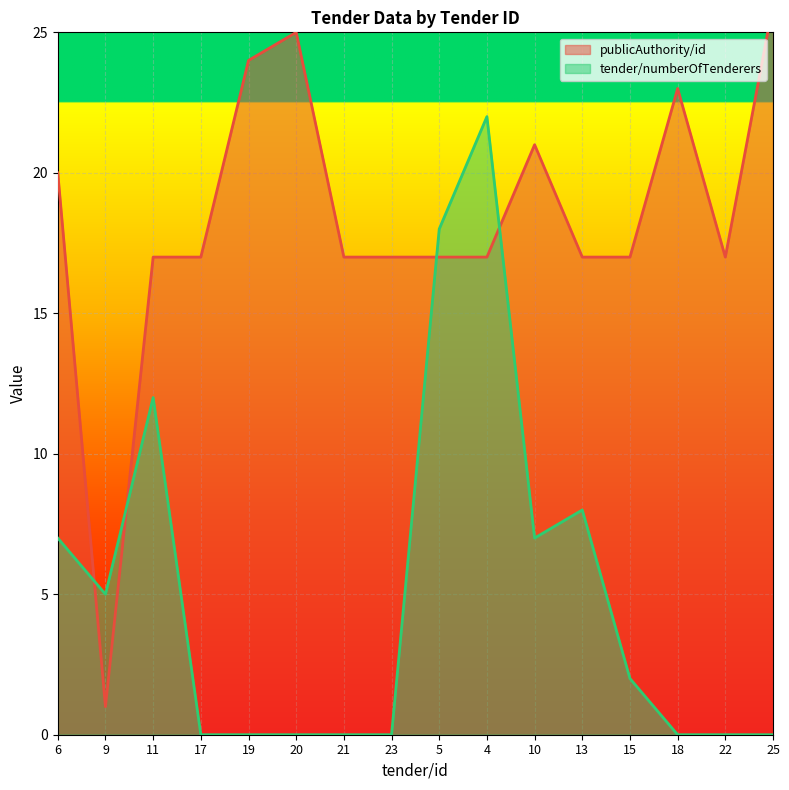

Is the value of publicAuthority/id at 15 greater than the value of tender/numberOfTenderers at 21?

Yes